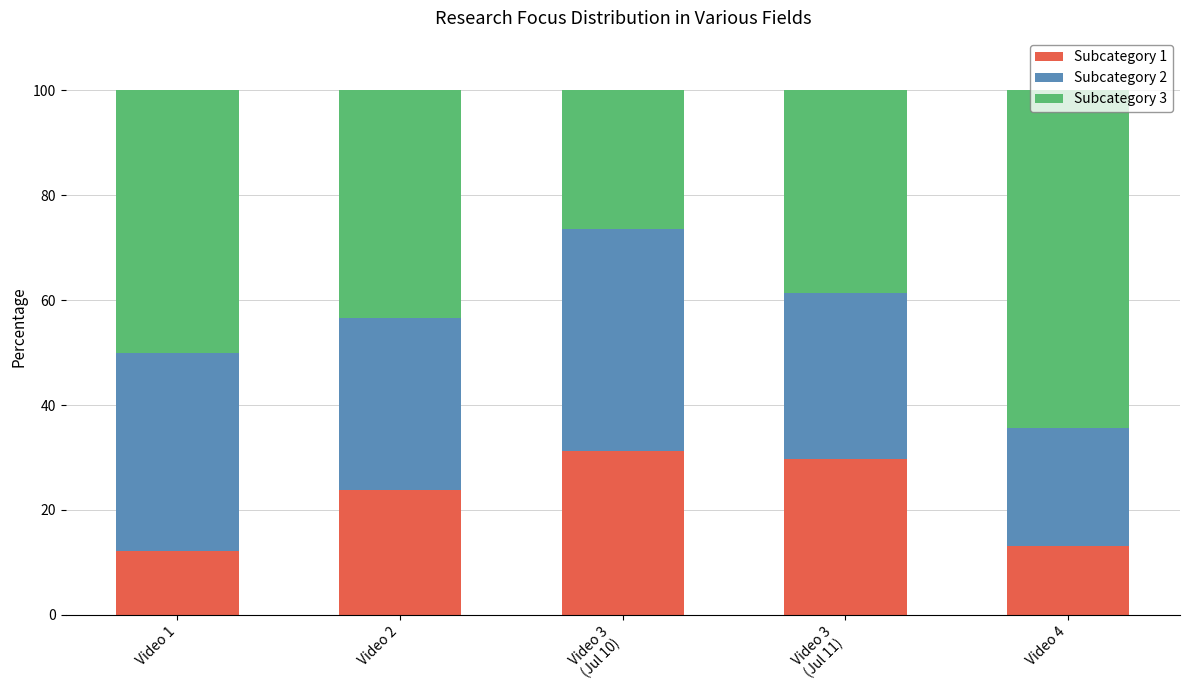

What is the average value of the Subcategory 1 series?

22.0